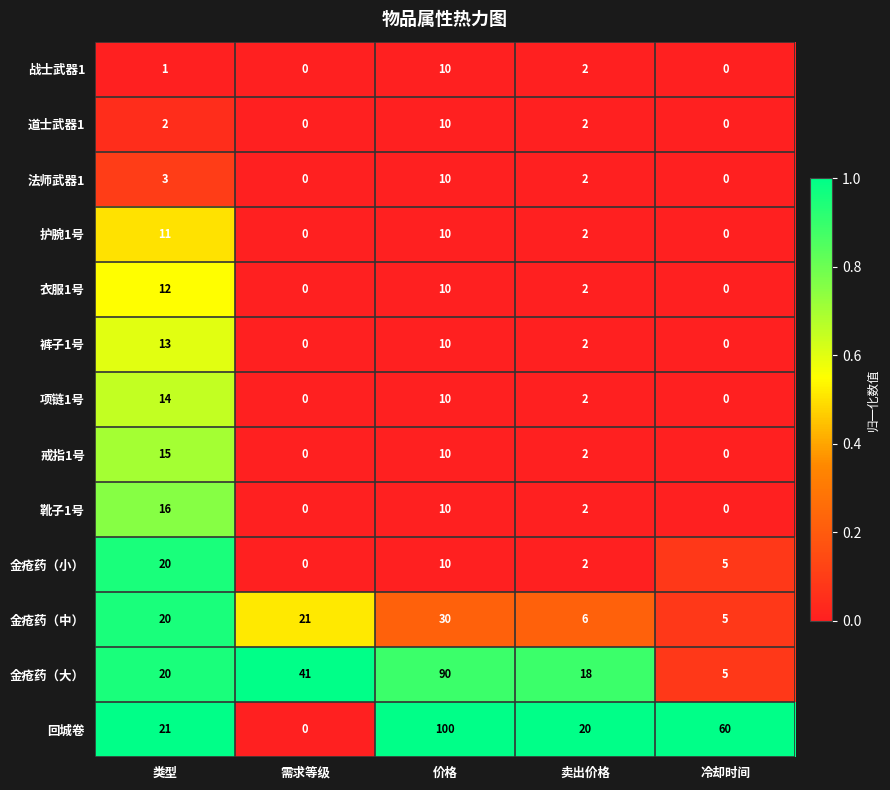

What is the total value across all series at 冷却时间?

75